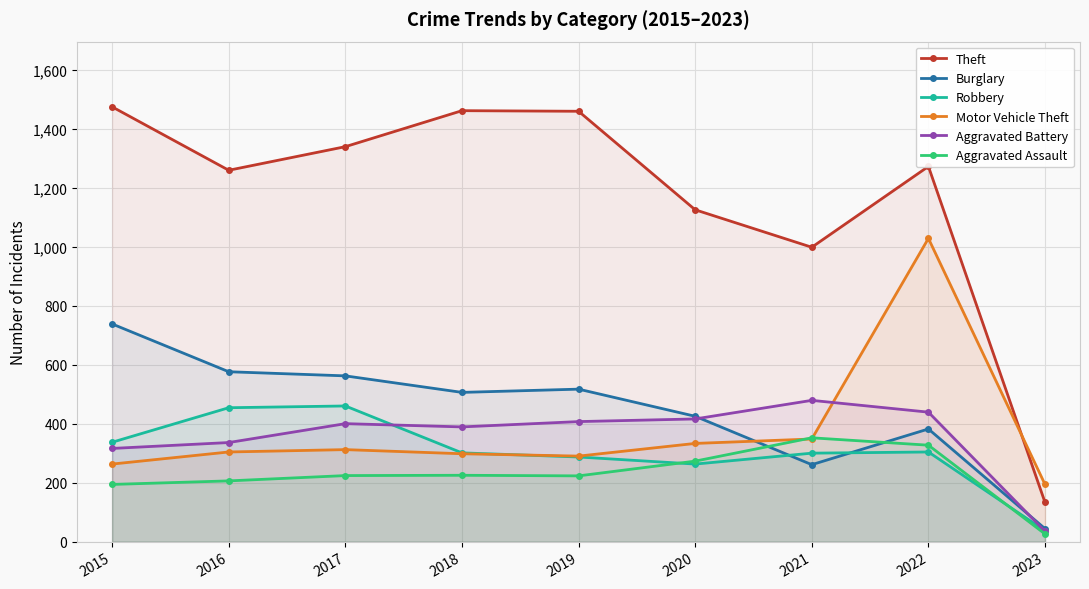

Reading left to right, list all the values displayed in this chart.

Theft: 2015=1474	2016=1259	2017=1339	2018=1461	2019=1459	2020=1125	2021=998	2022=1272	2023=133
Burglary: 2015=738	2016=576	2017=562	2018=506	2019=517	2020=425	2021=261	2022=382	2023=44
Robbery: 2015=337	2016=454	2017=460	2018=301	2019=287	2020=263	2021=300	2022=304	2023=37
Motor Vehicle Theft: 2015=263	2016=304	2017=312	2018=298	2019=290	2020=333	2021=348	2022=1028	2023=194
Aggravated Battery: 2015=316	2016=336	2017=400	2018=389	2019=407	2020=416	2021=479	2022=439	2023=35
Aggravated Assault: 2015=194	2016=206	2017=224	2018=225	2019=223	2020=273	2021=352	2022=327	2023=26